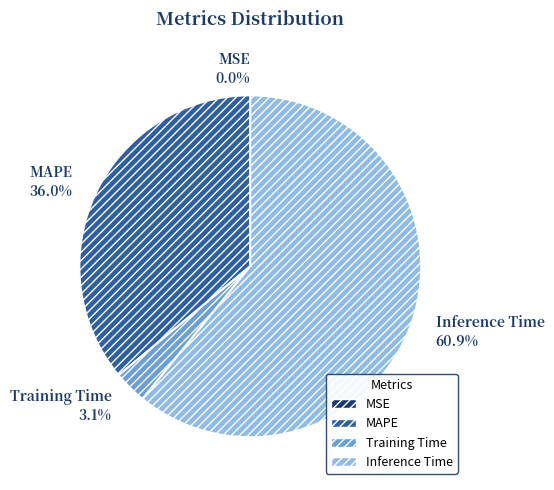

What percentage is the MAPE slice, to the nearest percent?

36%